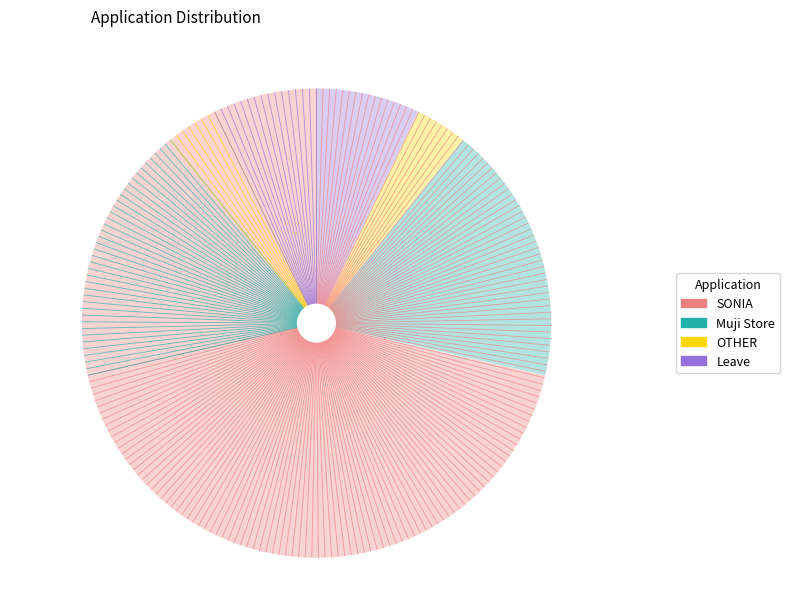

Does any single category account for the majority?

Yes